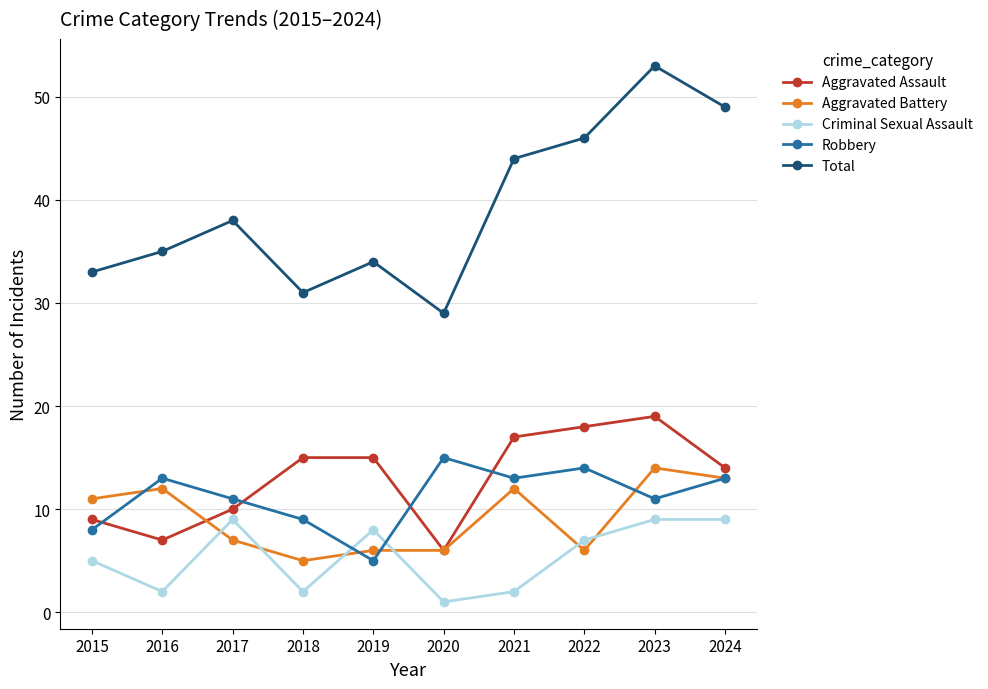

At which category does the chart reach its minimum across all series?

2020